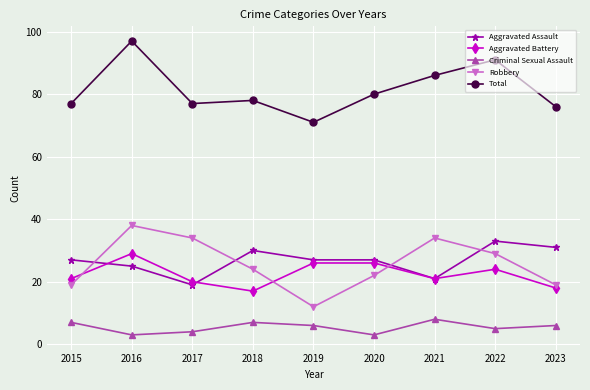

What is the spread (max minus min) of values at 2017?

73